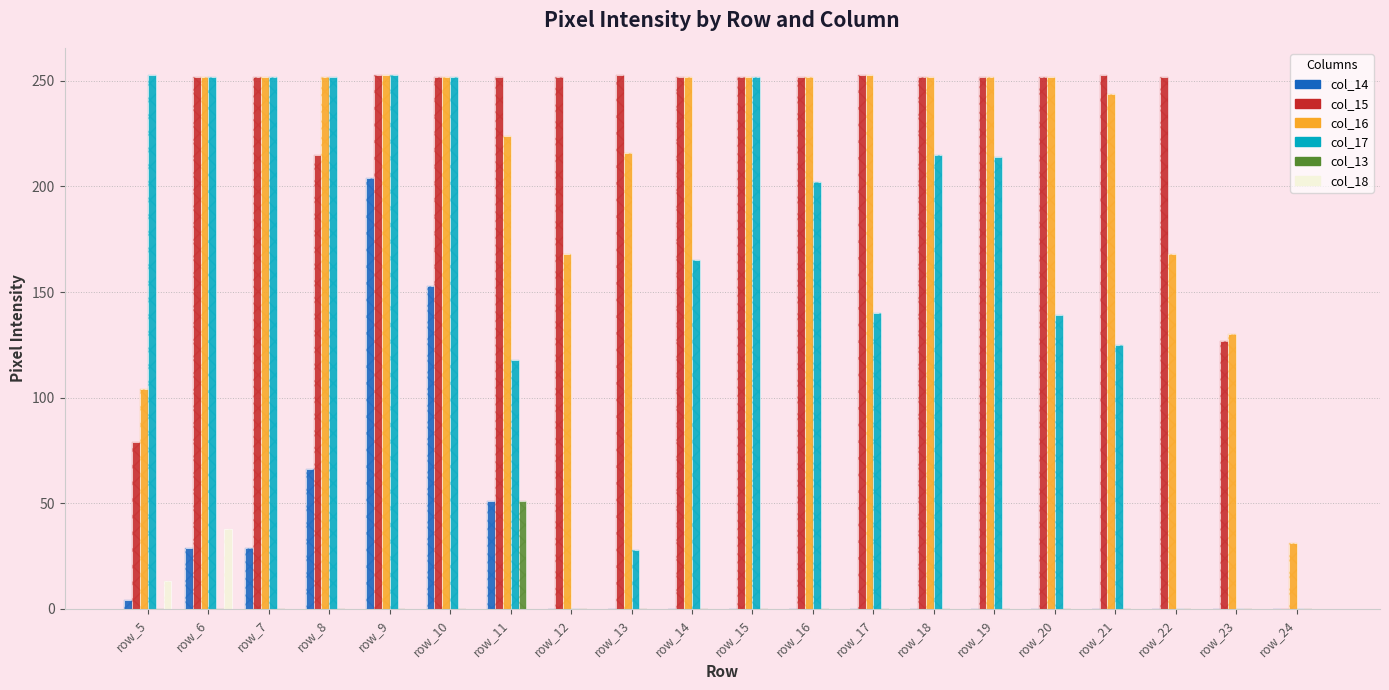

Reading right to left, list all the values displayed in this chart.

col_14: 0	0	0	0	0	0	0	0	0	0	0	0	0	51	153	204	66	29	29	4
col_15: 0	127	252	253	252	252	252	253	252	252	252	253	252	252	252	253	215	252	252	79
col_16: 31	130	168	244	252	252	252	253	252	252	252	216	168	224	252	253	252	252	252	104
col_17: 0	0	0	125	139	214	215	140	202	252	165	28	0	118	252	253	252	252	252	253
col_13: 0	0	0	0	0	0	0	0	0	0	0	0	0	51	0	0	0	0	0	0
col_18: 0	0	0	0	0	0	0	0	0	0	0	0	0	0	0	0	0	0	38	13